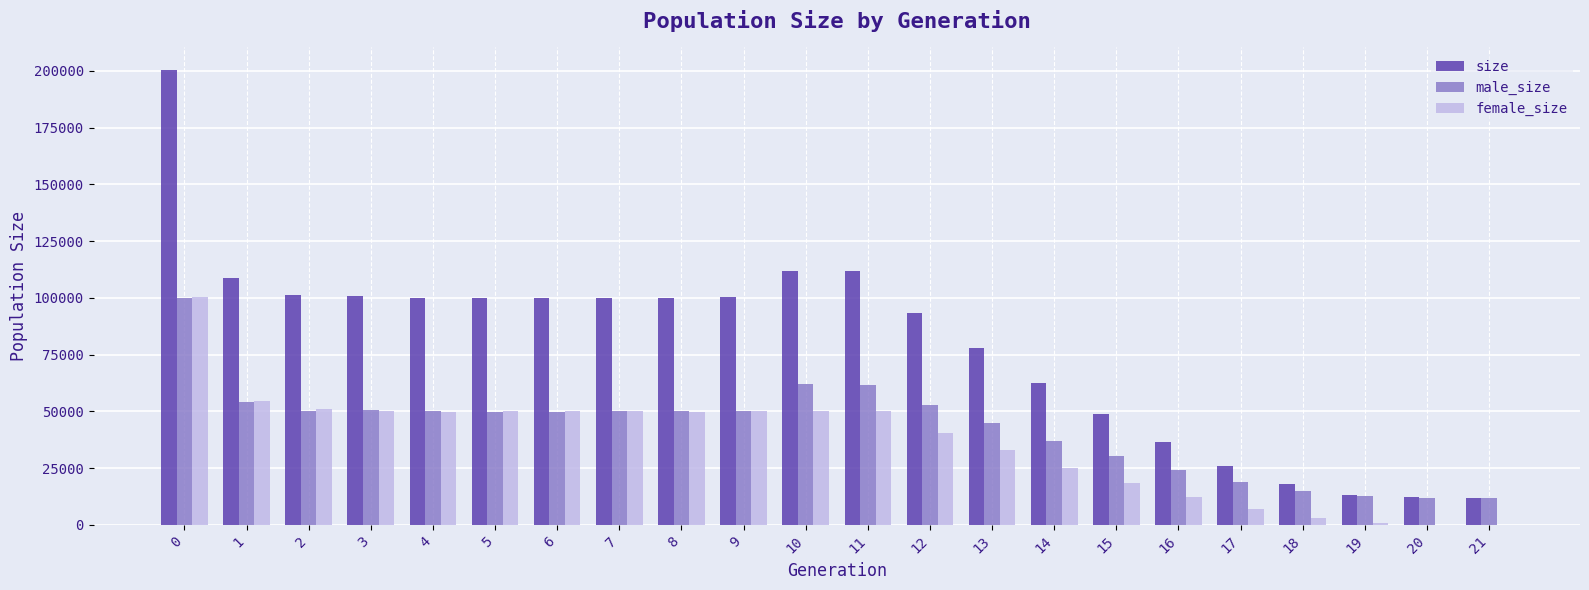

What is the maximum value shown in the chart?

200267